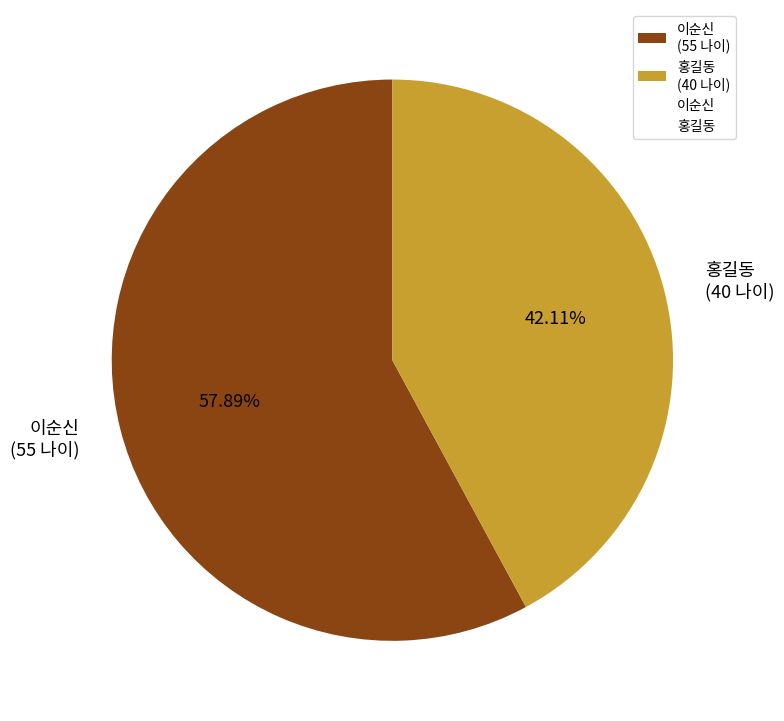

Does 홍길동 account for over 50% of the chart?

No